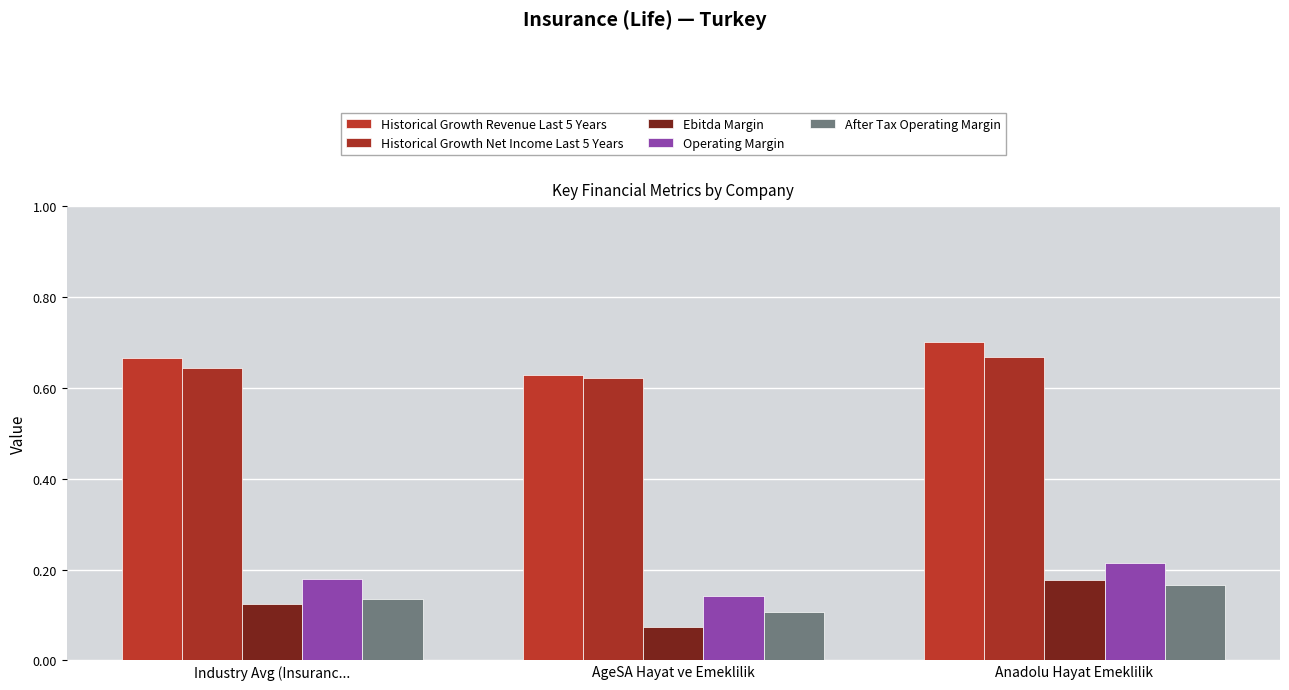

What is the lowest value of the Ebitda Margin series?

0.1